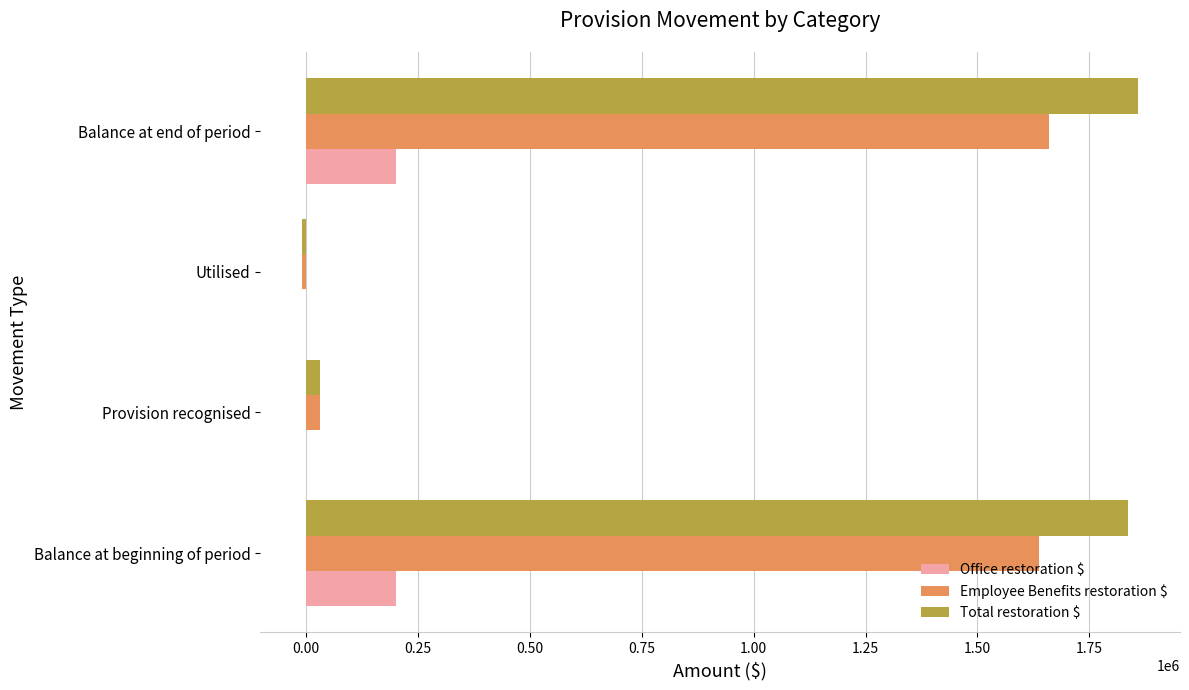

How many distinct data groups are displayed?

3